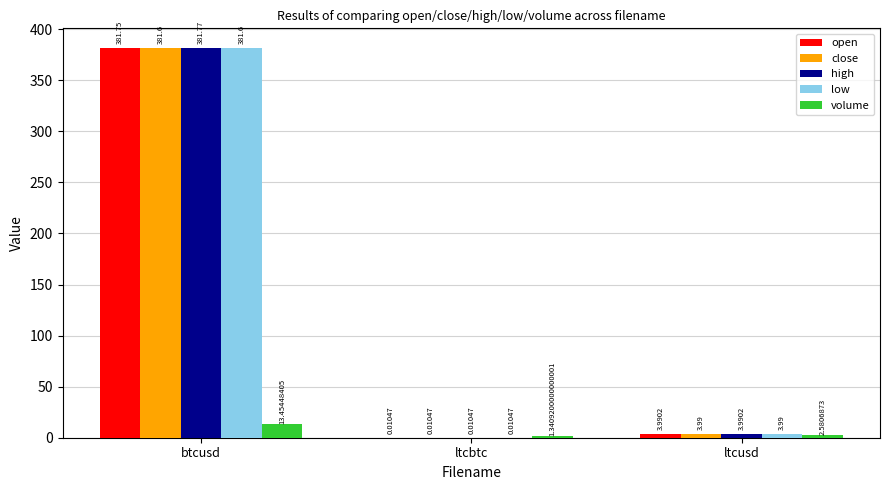

Which series has the largest total across all categories?

high